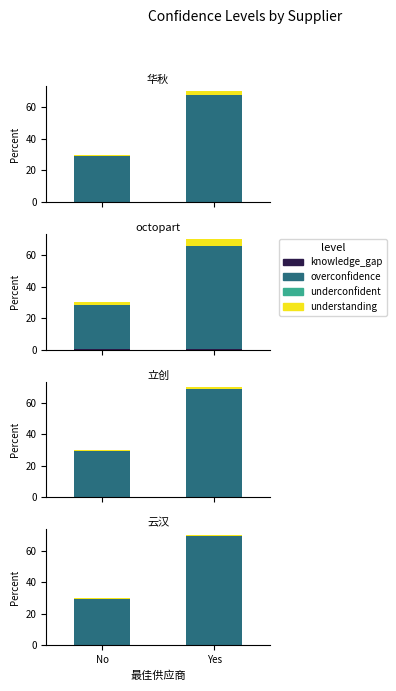

True or false: understanding has a value of 0.3 at Yes.

False